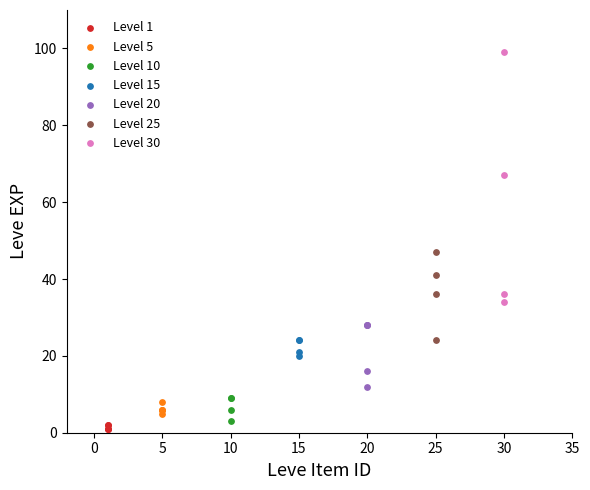

Which series has the widest spread of Y values?

Level 30